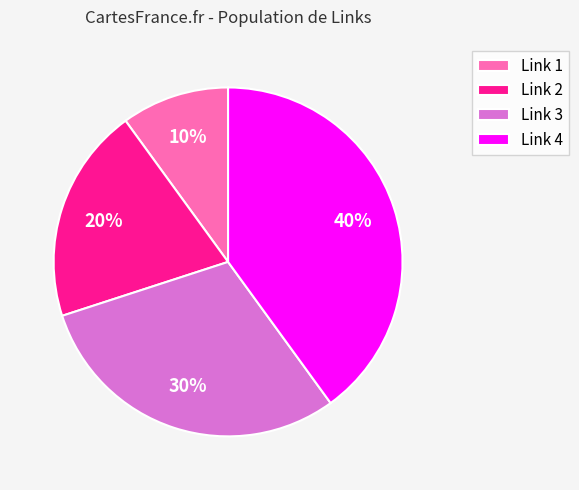

How many slices are in this pie chart?

4